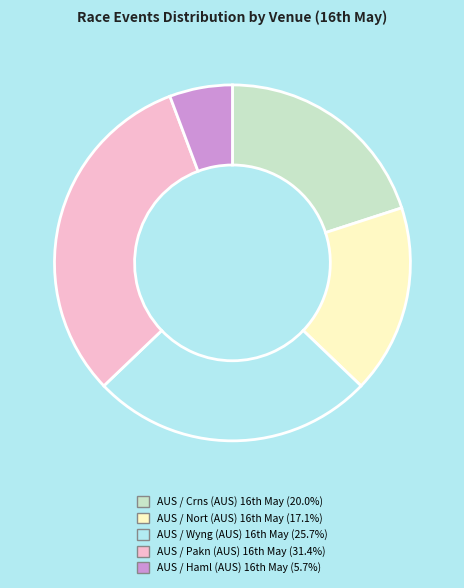

Count the number of slices in the pie.

5